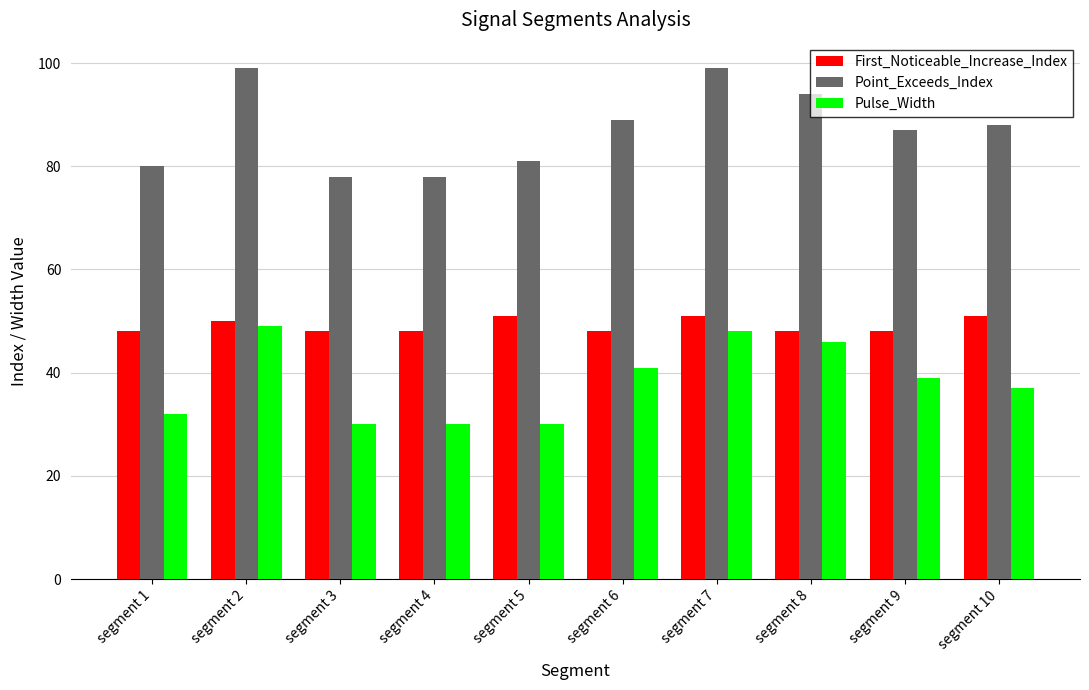

What are all the series names shown in the legend?

First_Noticeable_Increase_Index, Point_Exceeds_Index, Pulse_Width